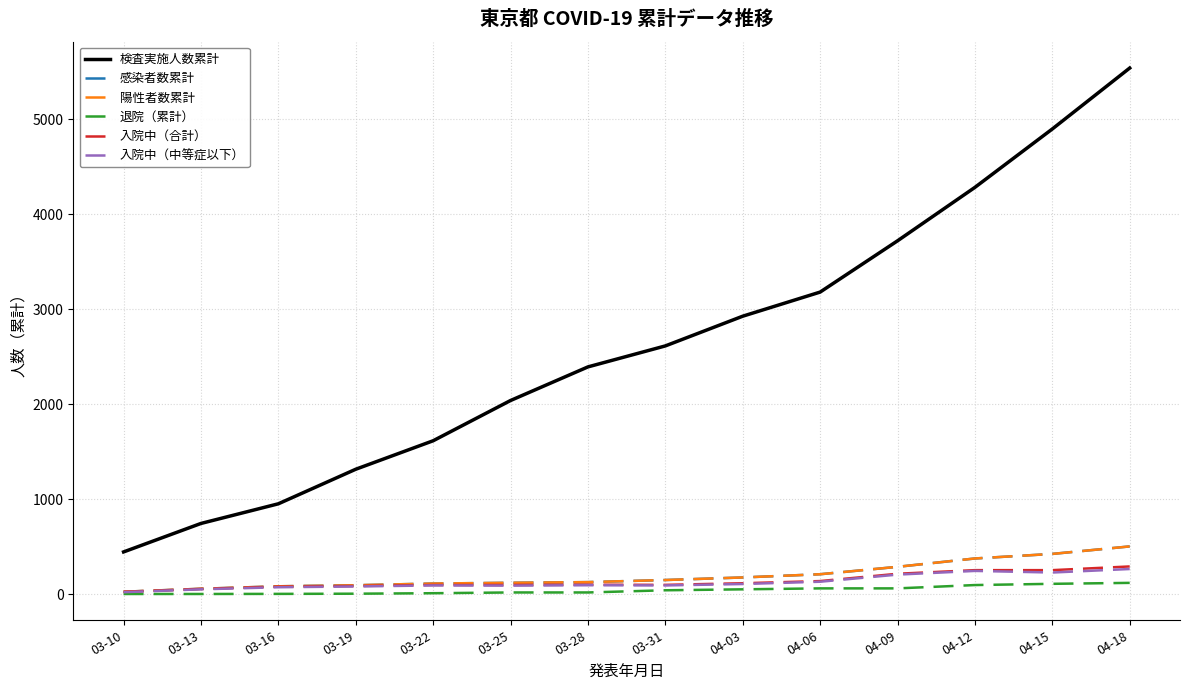

True or false: 検査実施人数累計 has more than 1 interior local peaks.

False